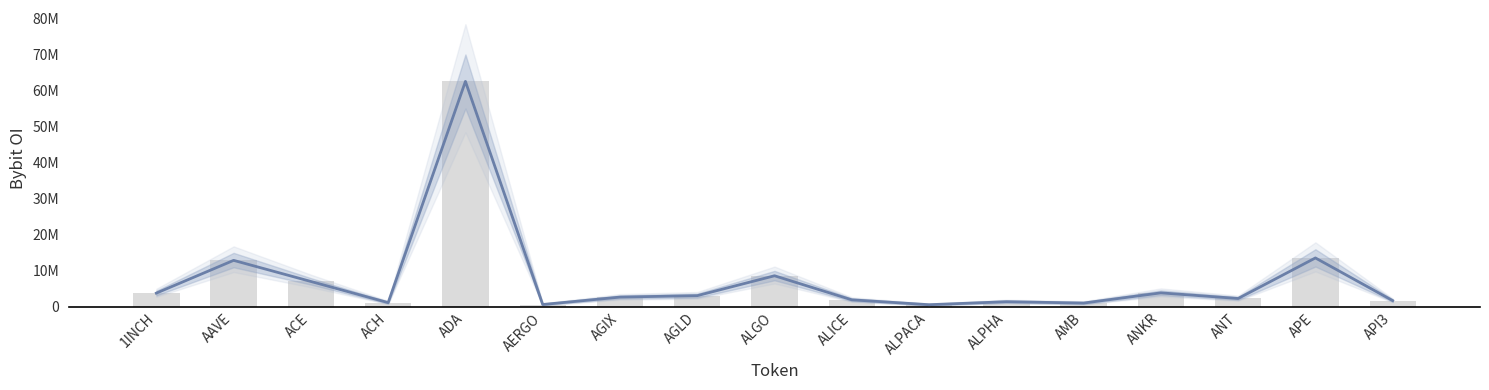

List the series in order of their peak value, lowest first.

Bybit_OI, Bybit_OI (bar)